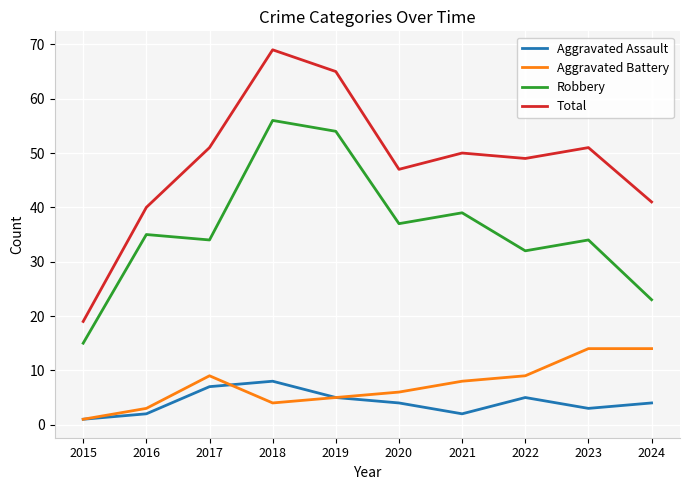

Is the value of Aggravated Battery at 2023 greater than the value of Robbery at 2017?

No